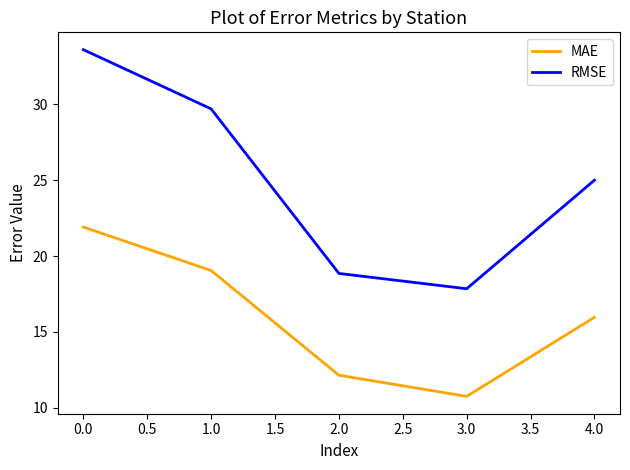

In MAE, how many points are lower than both neighbors (excluding endpoints)?

1